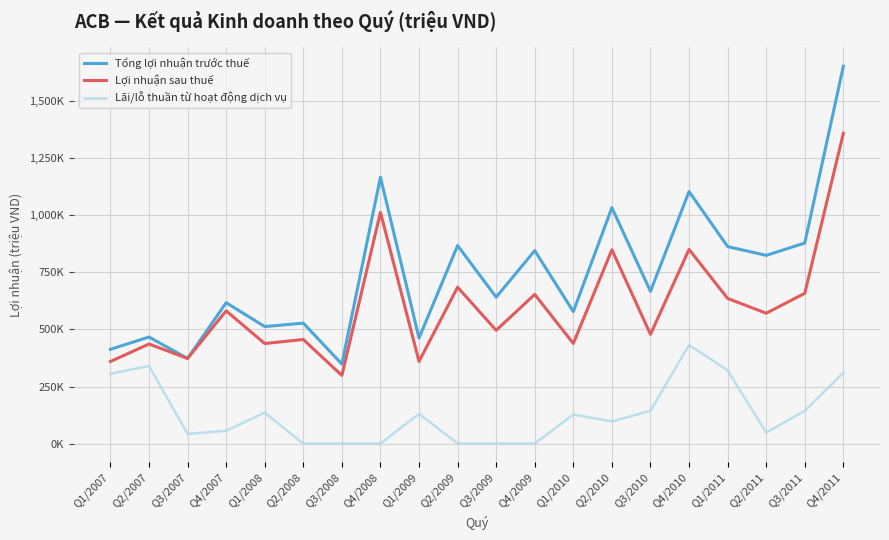

Reading left to right, transcribe all the data shown in this chart.

Tổng lợi nhuận trước thuế: Q1/2007=413029	Q2/2007=467067	Q3/2007=372911	Q4/2007=617529	Q1/2008=512843	Q2/2008=527821	Q3/2008=348335	Q4/2008=1167870	Q1/2009=462546	Q2/2009=868056	Q3/2009=641749	Q4/2009=845938	Q1/2010=578383	Q2/2010=1034182	Q3/2010=667190	Q4/2010=1104920	Q1/2011=863426	Q2/2011=824994	Q3/2011=878964	Q4/2011=1654037
Lợi nhuận sau thuế: Q1/2007=359521	Q2/2007=436381	Q3/2007=372911	Q4/2007=581787	Q1/2008=438464	Q2/2008=456146	Q3/2008=298434	Q4/2008=1013876	Q1/2009=359889	Q2/2009=685331	Q3/2009=496469	Q4/2009=653810	Q1/2010=438663	Q2/2010=849725	Q3/2010=478676	Q4/2010=851134	Q1/2011=636169	Q2/2011=571353	Q3/2011=658662	Q4/2011=1360151
Lãi/lỗ thuần từ hoạt động dịch vụ: Q1/2007=305952	Q2/2007=340343	Q3/2007=41950	Q4/2007=56036	Q1/2008=135423	Q2/2008=0	Q3/2008=0	Q4/2008=0	Q1/2009=130291	Q2/2009=0	Q3/2009=0	Q4/2009=0	Q1/2010=127293	Q2/2010=96708	Q3/2010=143632	Q4/2010=432261	Q1/2011=320778	Q2/2011=48074	Q3/2011=143303	Q4/2011=310314